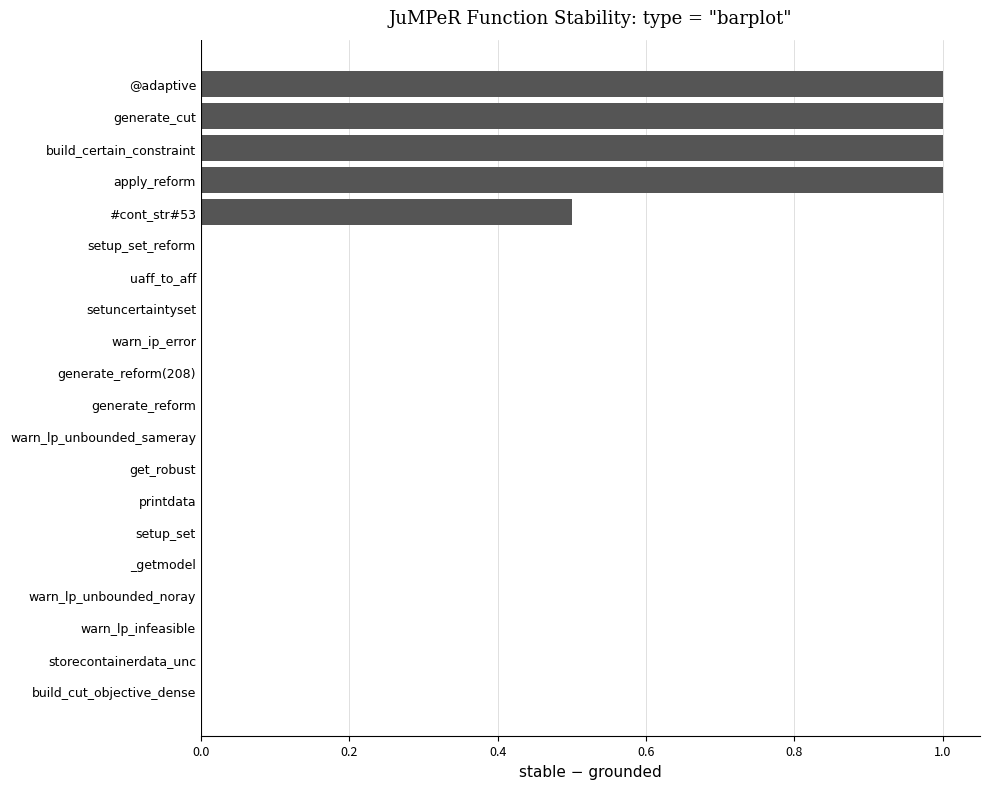

Reading bottom to top, list all the values displayed in this chart.

build_cut_objective_dense=0.0	storecontainerdata_unc=0.0	warn_lp_infeasible=0.0	warn_lp_unbounded_noray=0.0	_getmodel=0.0	setup_set=0.0	printdata=0.0	get_robust=0.0	warn_lp_unbounded_sameray=0.0	generate_reform=0.0	generate_reform(208)=0.0	warn_ip_error=0.0	setuncertaintyset=0.0	uaff_to_aff=0.0	setup_set_reform=0.0	#cont_str#53=0.5	apply_reform=1.0	build_certain_constraint=1.0	generate_cut=1.0	@adaptive=1.0